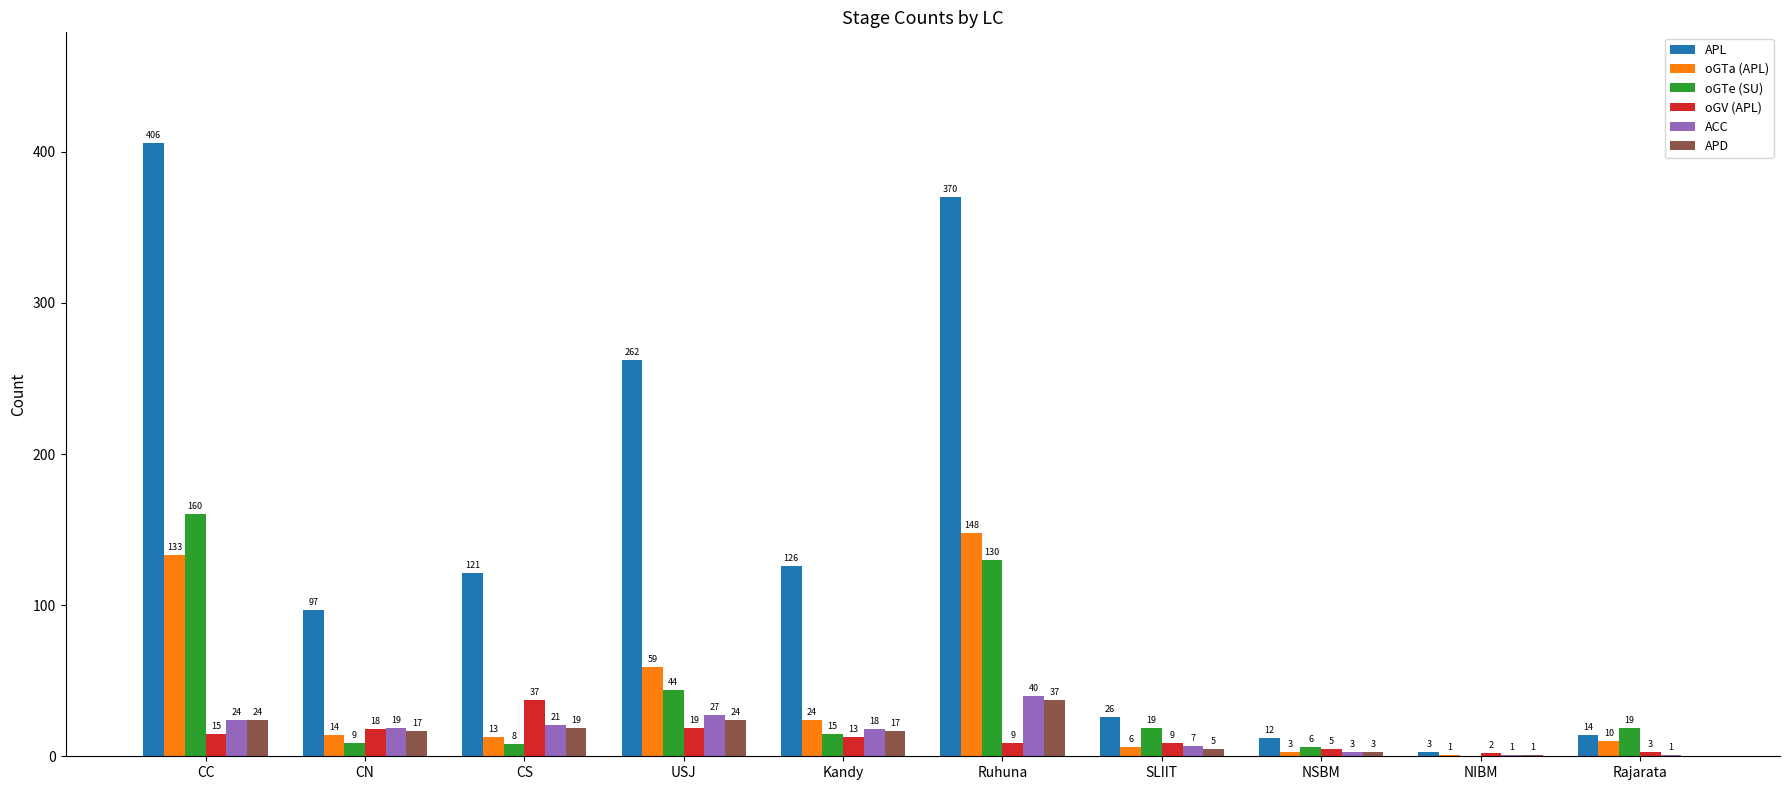

What is the sum of all oGTa (APL) values?

411